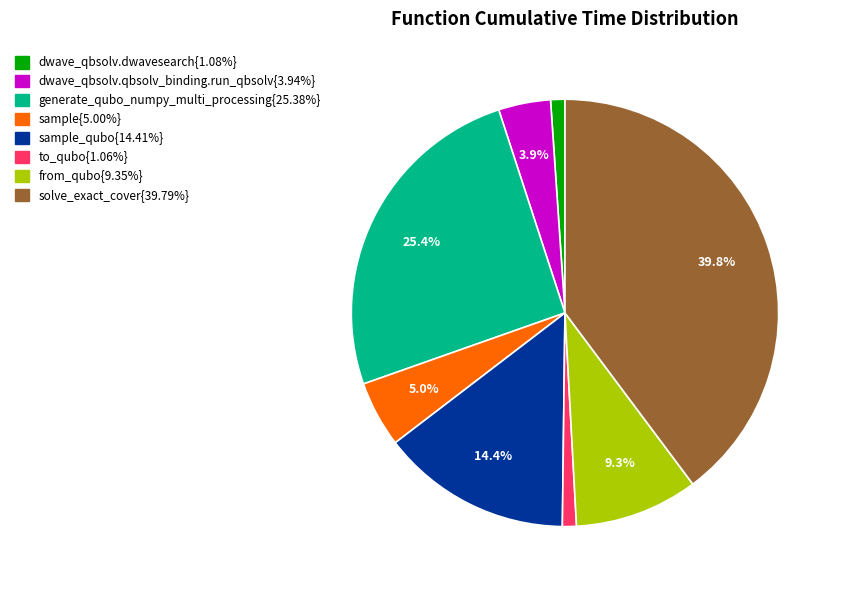

Is there a majority slice in this chart?

No